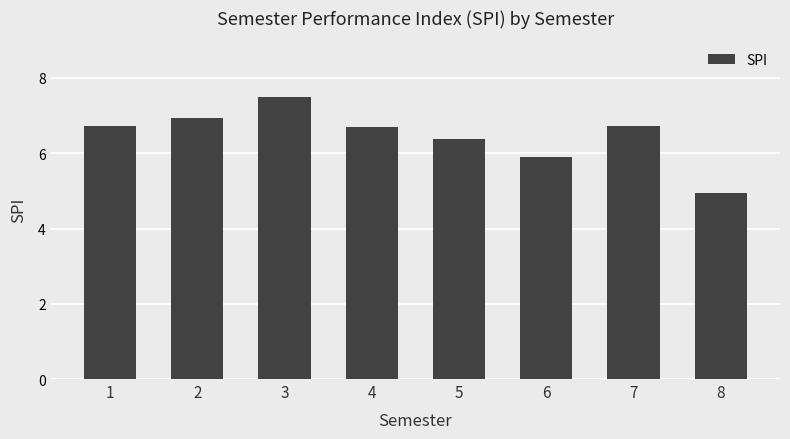

What is the difference between the maximum and second lowest values?

1.6